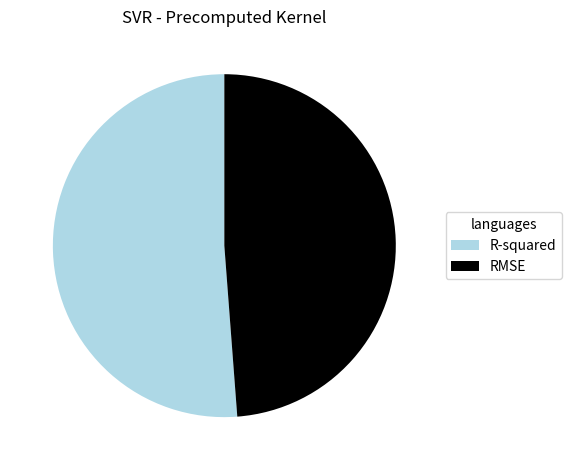

Rank the categories by value from highest to lowest.

R-squared, RMSE